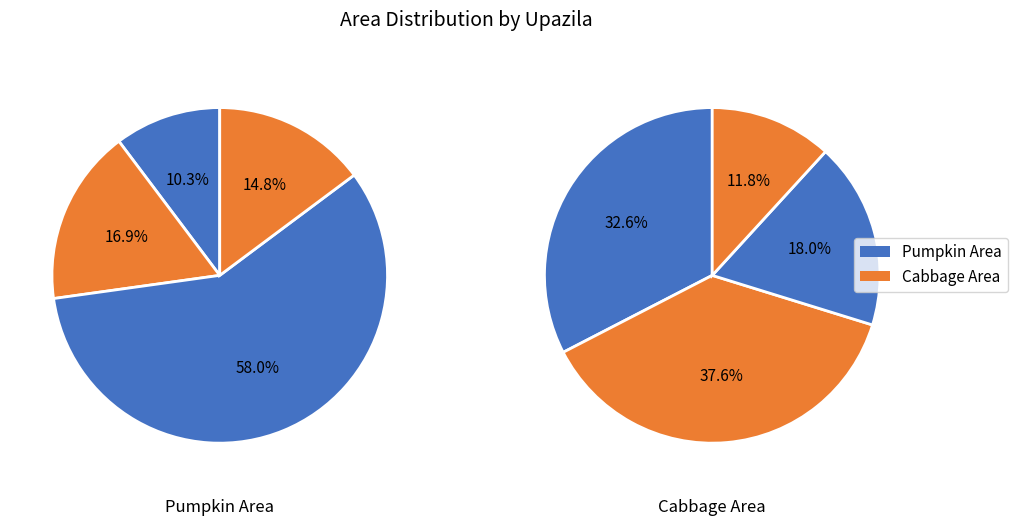

To the nearest percent, what is the difference between the largest and smallest slice percentages?

48%